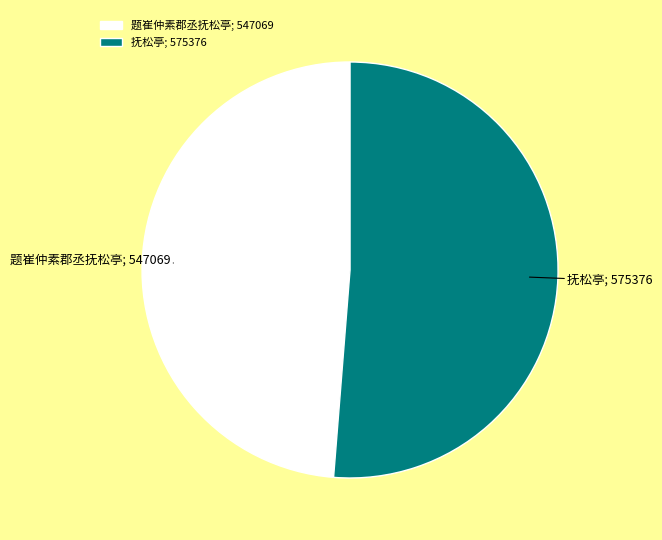

How many slices are in this pie chart?

2